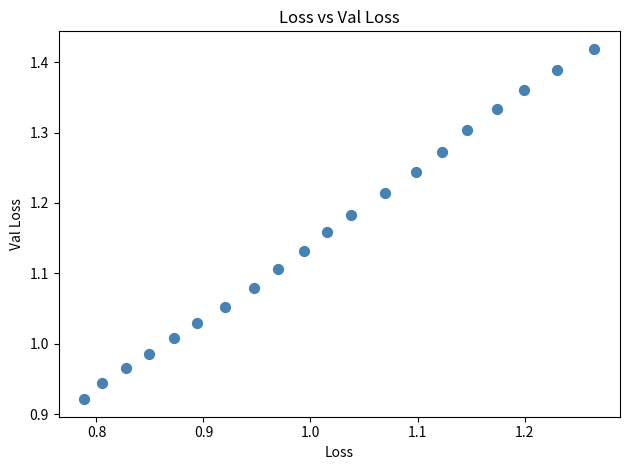

What is the range of Y values (max minus min)?

0.5